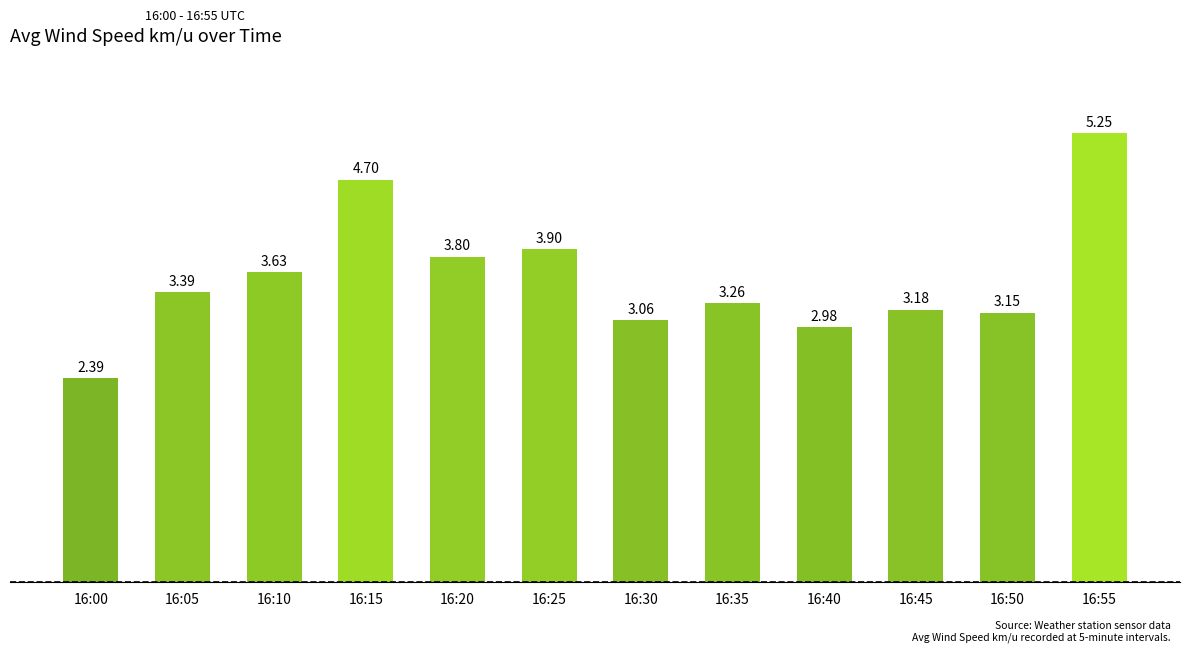

How many bars are there in total?

12